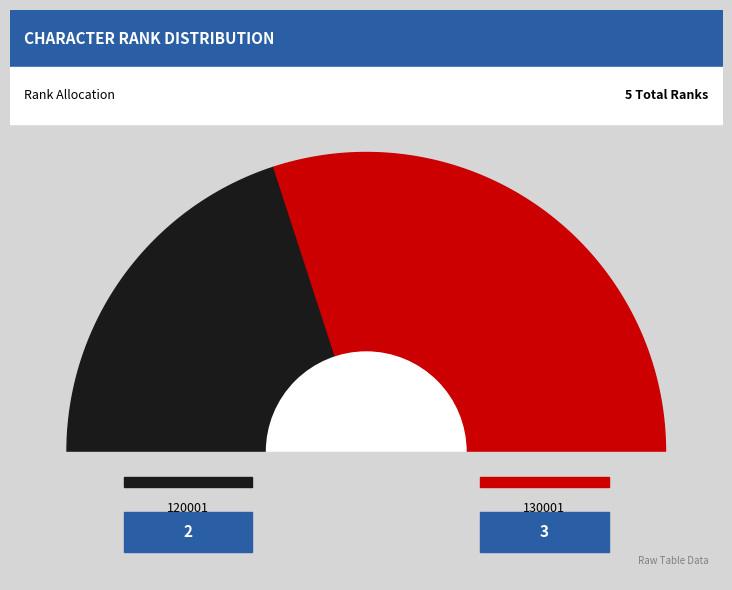

True or false: 120001 accounts for 55% of the total.

False